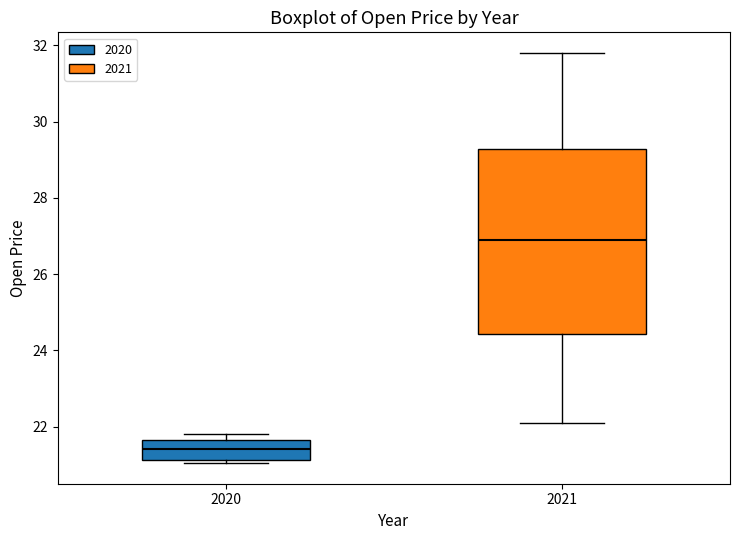

Reading left to right, read every box against the y-axis: the position of its median line, the range the box covers, and the ends of its whiskers. The values are not printed on the chart, so give them approximately, as read against the axis.

2020: median 21.4, box 21.2 to 21.6, whiskers 21.0 to 21.8
2021: median 27.0, box 24.4 to 29.2, whiskers 22.2 to 31.8